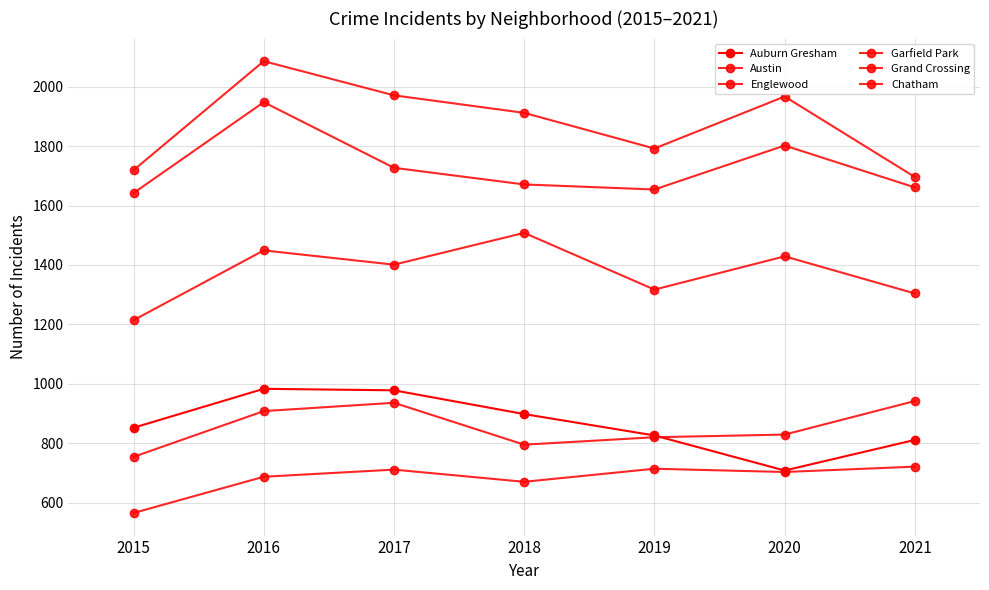

How many interior local peaks does the Garfield Park series have?

3